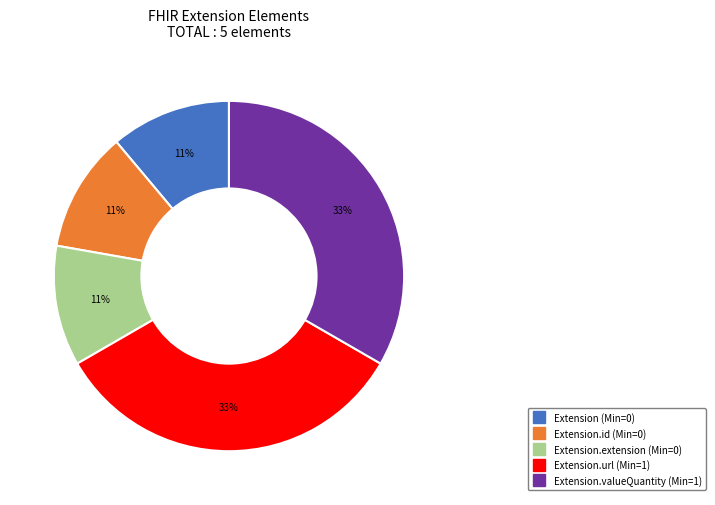

Is there a majority slice in this chart?

No